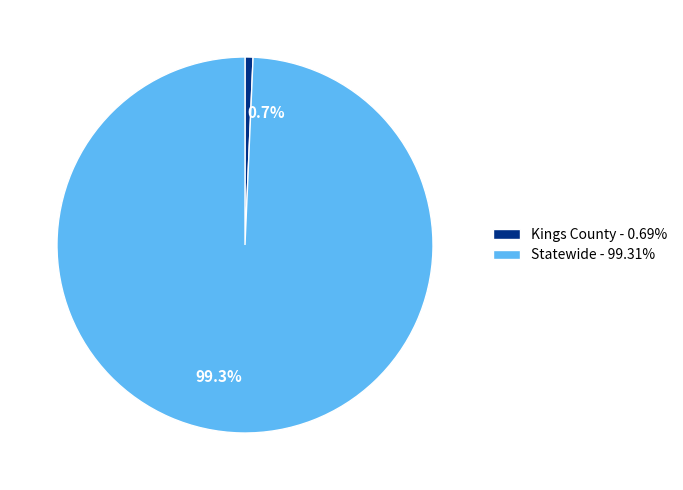

Approximately how many times larger is the value at Statewide - 99.31% compared to Kings County - 0.69%?

144.8